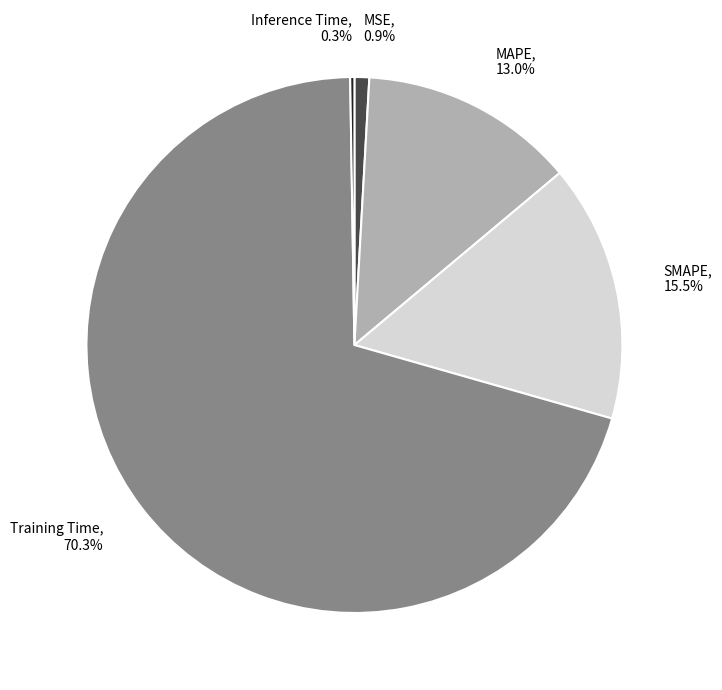

What portion of the pie excludes SMAPE?

84.5%